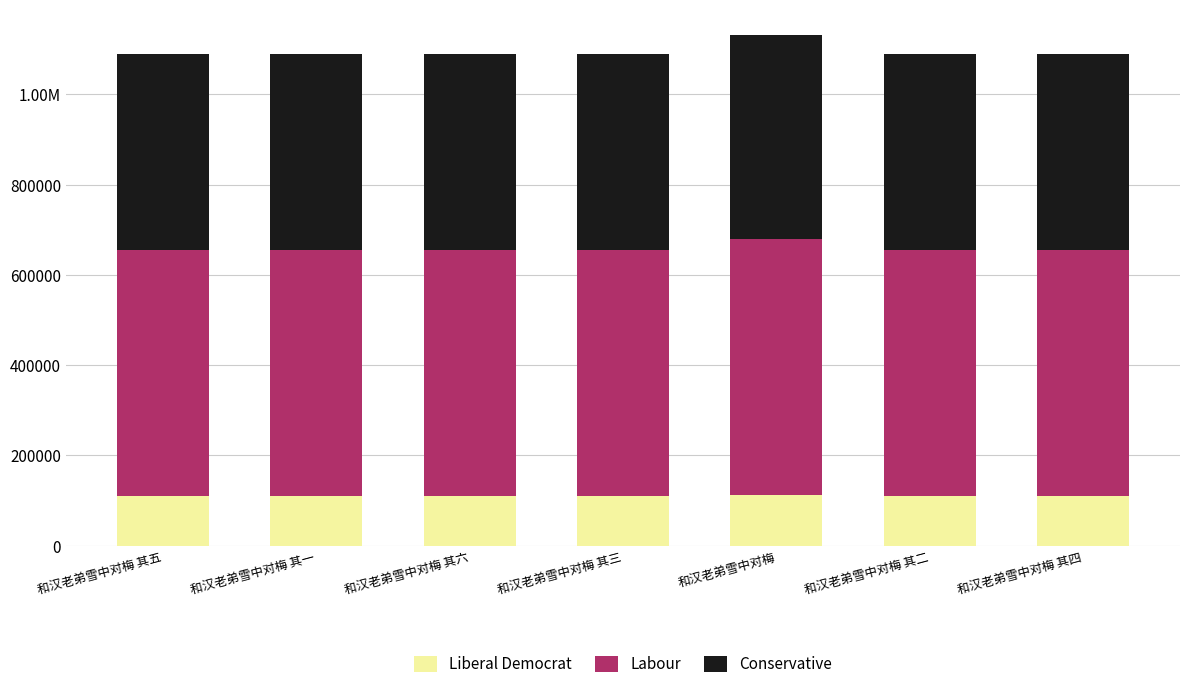

What is the difference between the maximum and minimum values in the Labour series?

20483.5